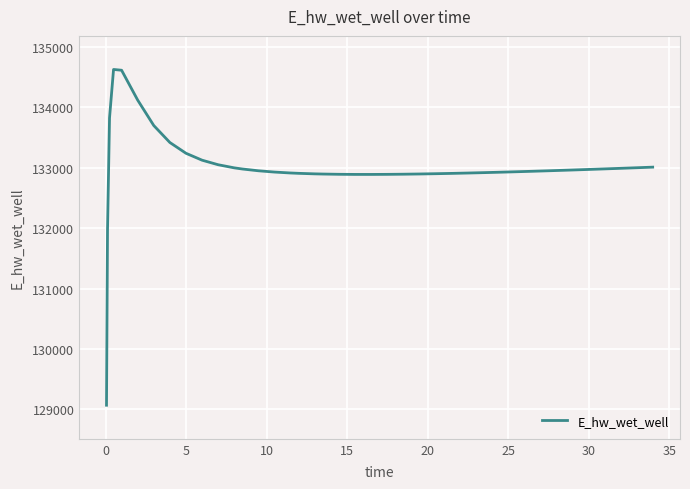

What is the greatest value displayed?

134628.0